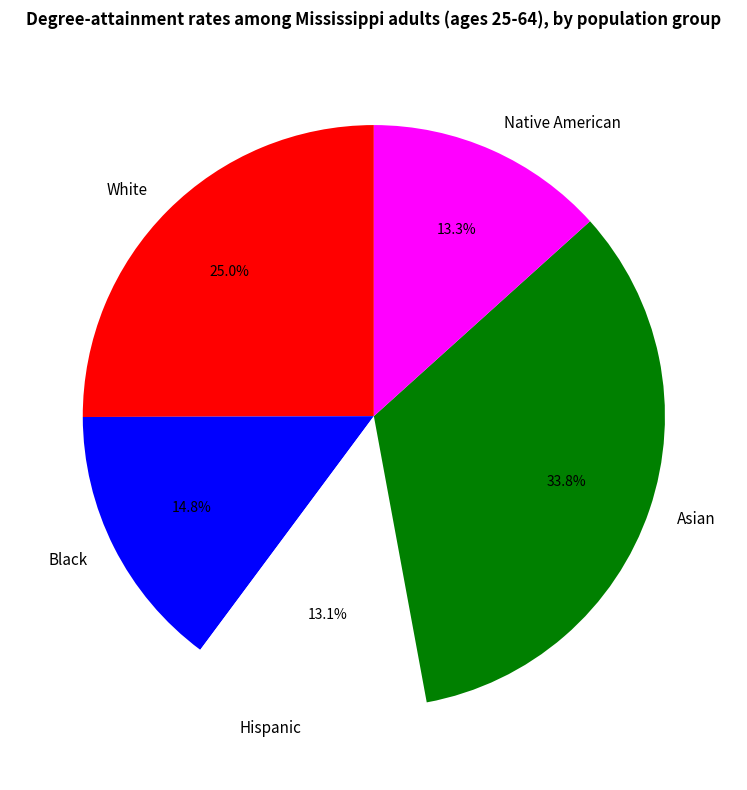

Do Asian and White together represent more than half of the pie?

Yes